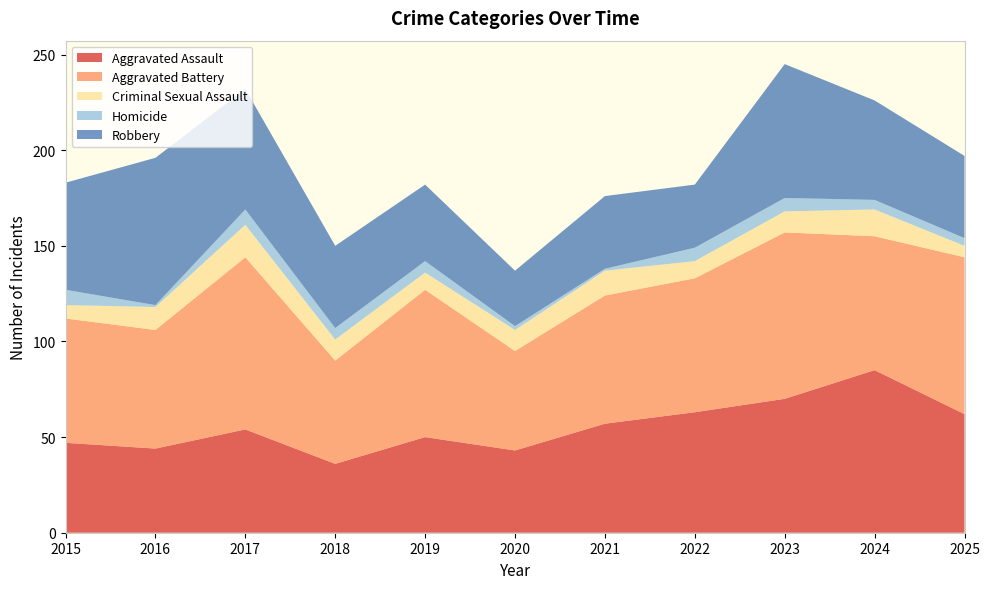

Reading left to right, list all the values displayed in this chart.

Aggravated Assault: 47	44	54	36	50	43	57	63	70	85	62
Aggravated Battery: 65	62	90	54	77	52	67	70	87	70	82
Criminal Sexual Assault: 7	12	17	11	9	11	13	9	11	14	6
Homicide: 8	1	8	6	6	2	1	7	7	5	4
Robbery: 56	77	63	43	40	29	38	33	70	52	43